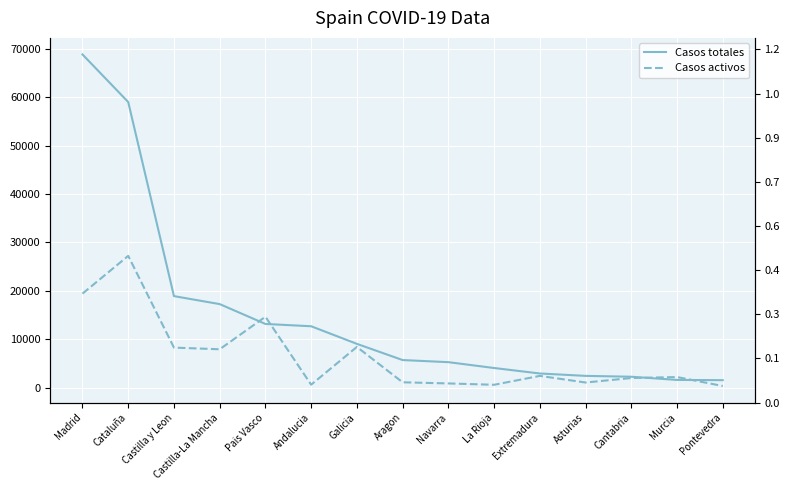

True or false: Casos totales has a value of 4051 at La Rioja.

True